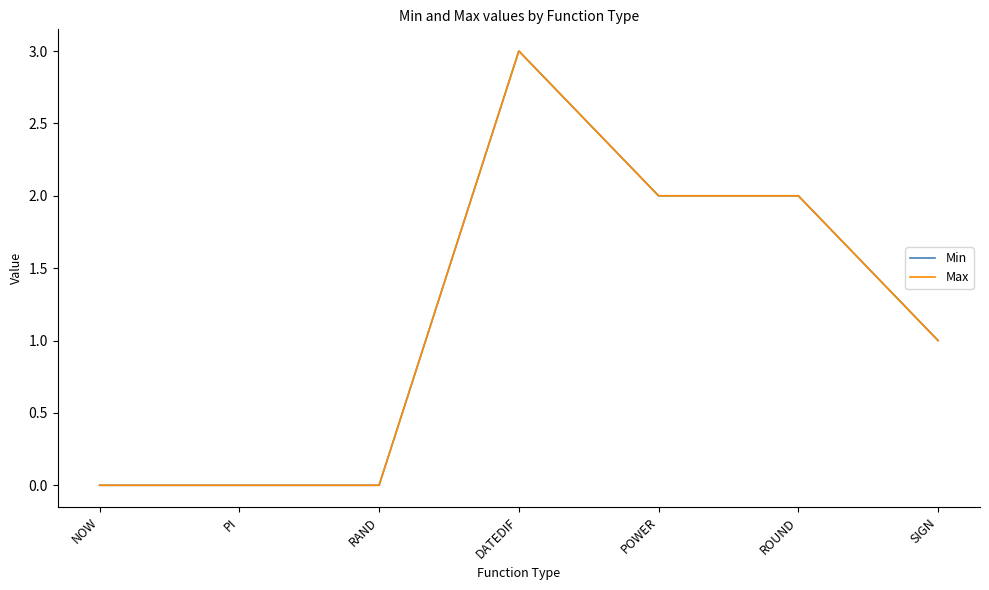

Does the chart display data point markers on the line(s)?

No